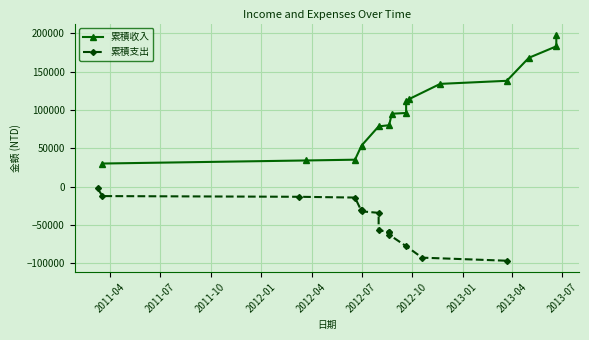

Between 2012-10 and 2013-01, which series saw the biggest shift?

累積支出